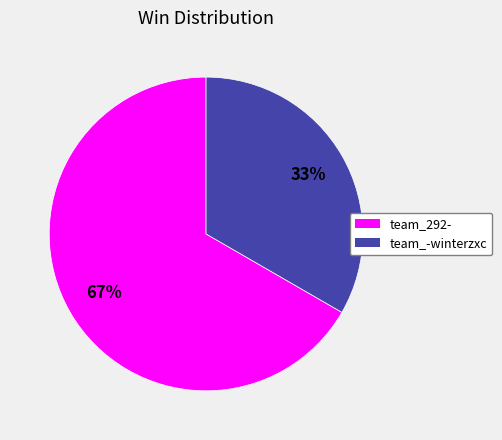

Is it true that team_292- is 67% of the pie?

True